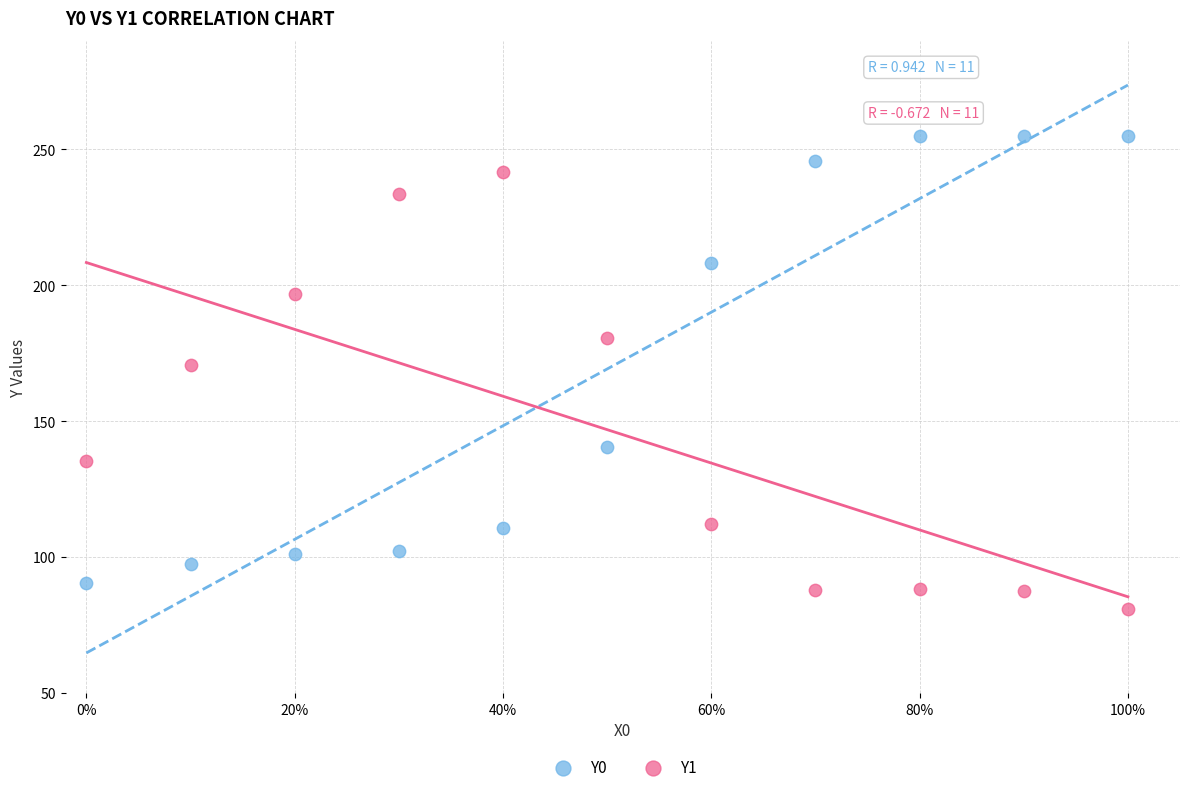

Across all data points, what is the range of Y values (max minus min)?

174.0